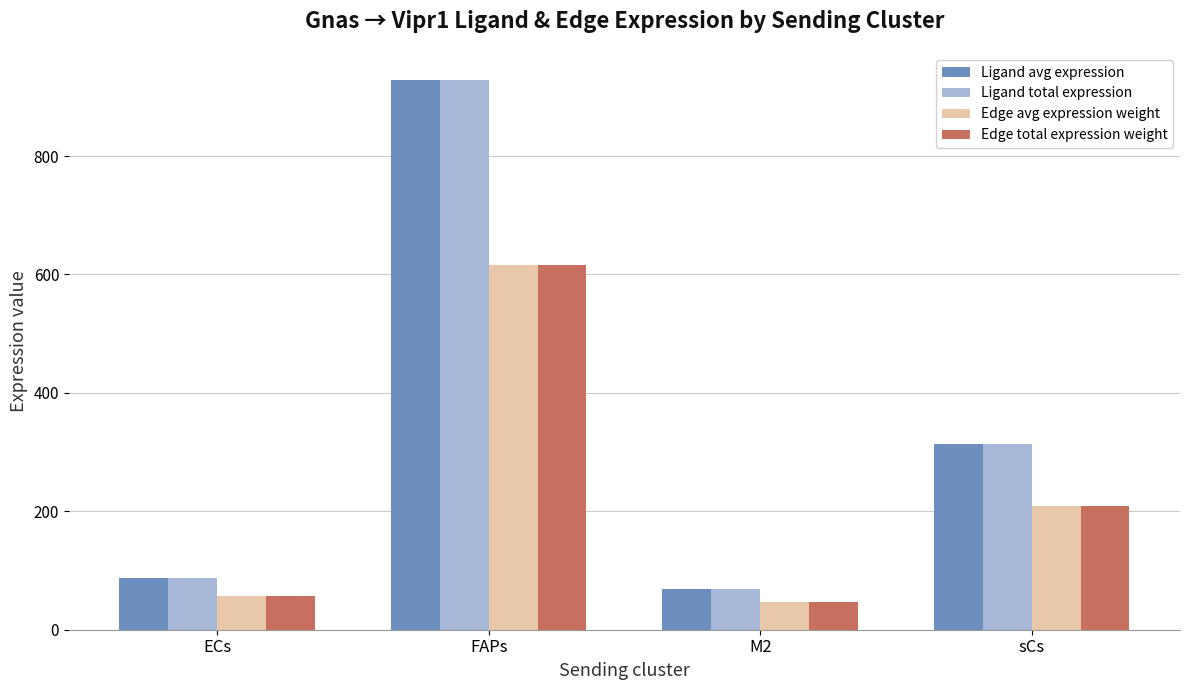

What are all the series names shown in the legend?

Ligand avg expression, Ligand total expression, Edge avg expression weight, Edge total expression weight